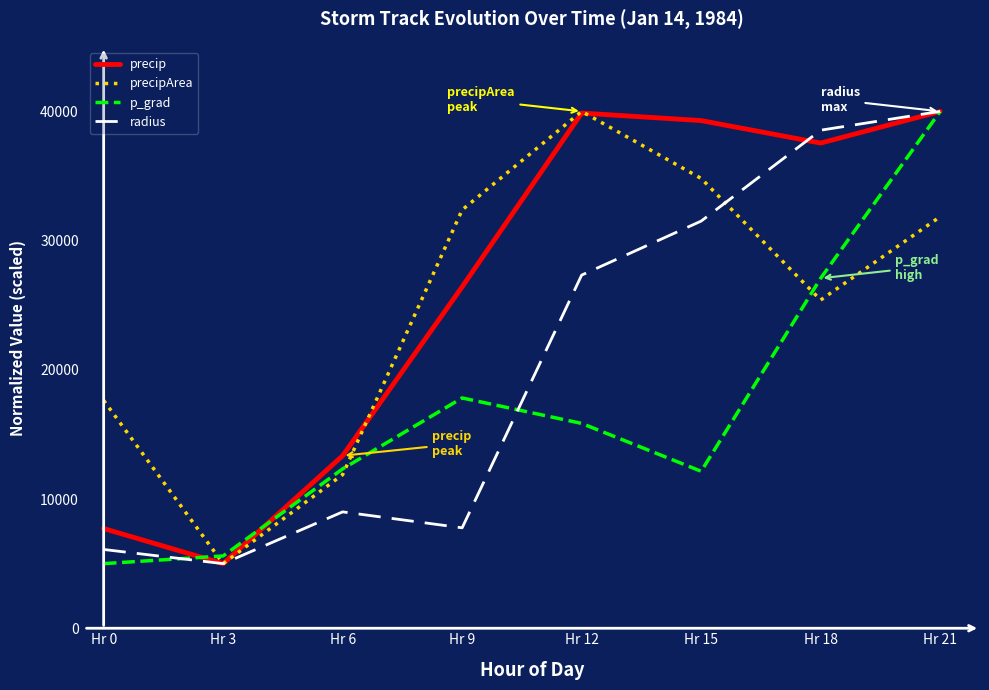

What is the average value of the p_grad series?

16979.9